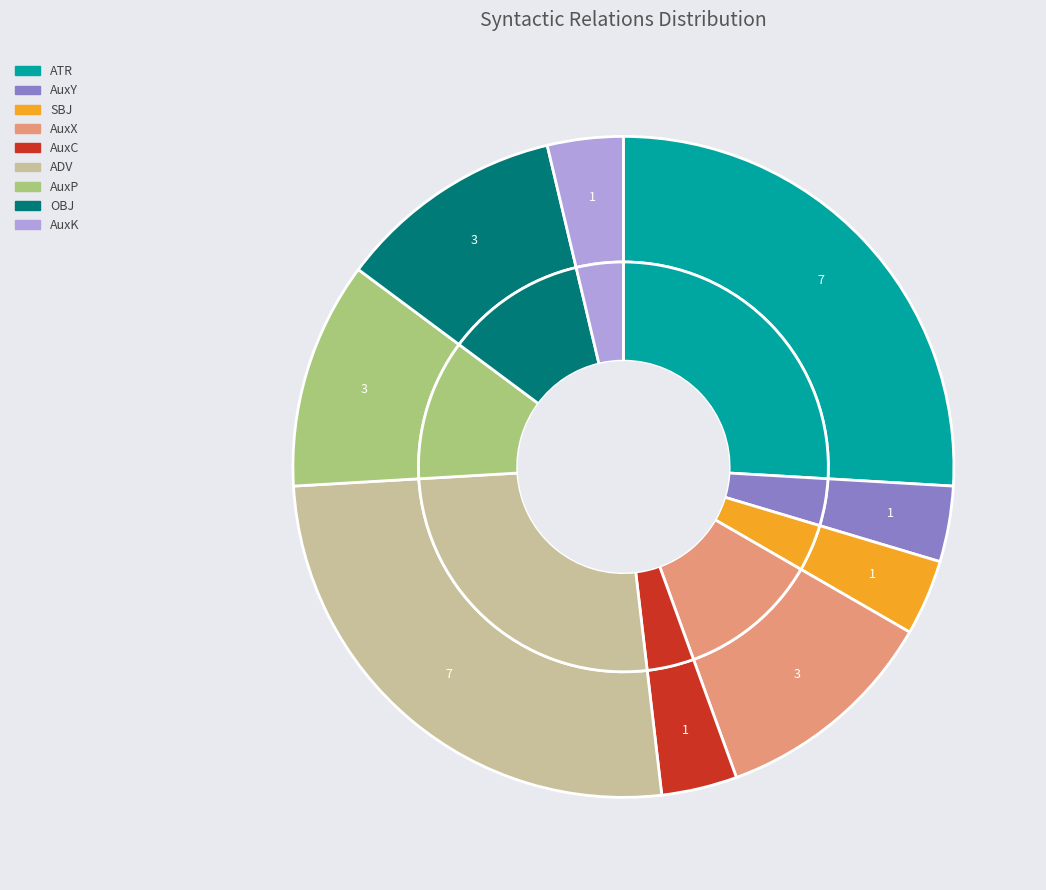

What is the largest slice in the pie chart?

ATR